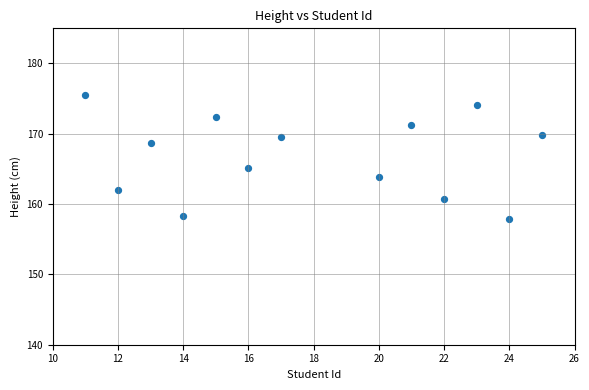

What Y value in the scatter plot is closest to 166?

165.2